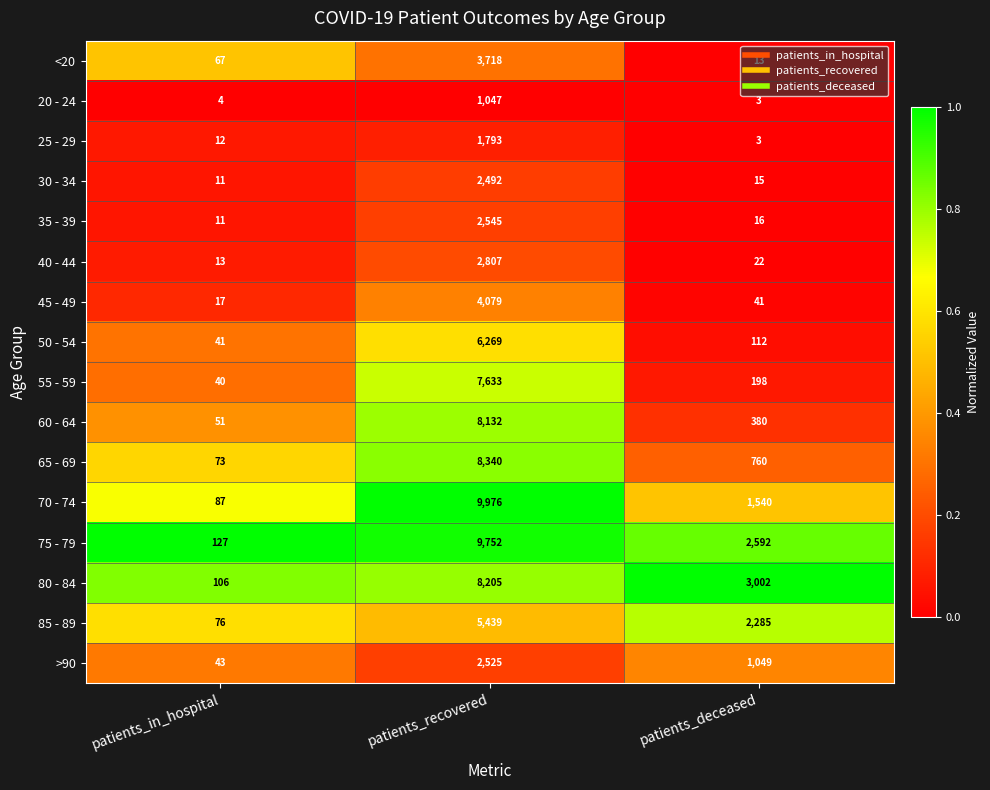

Is the value of 45 - 49 at patients_deceased greater than the value of 80 - 84 at patients_deceased?

No